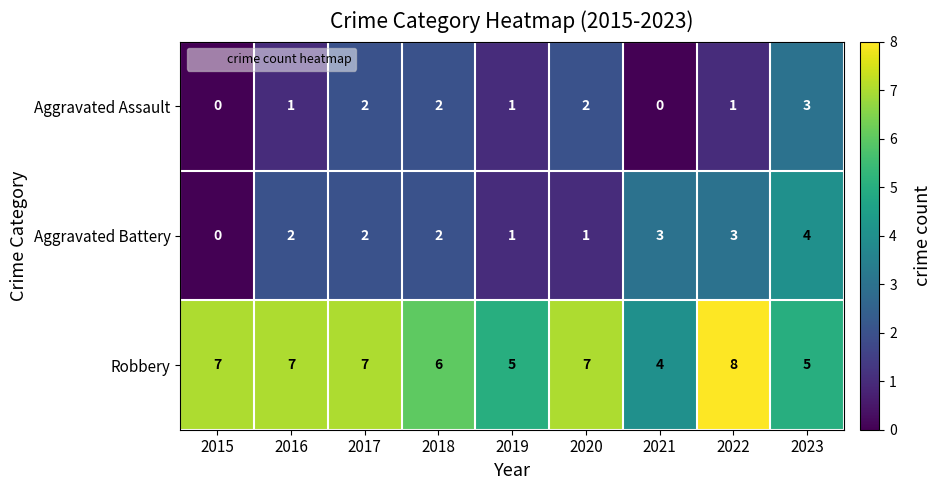

What value does the Robbery series have at 2021?

4